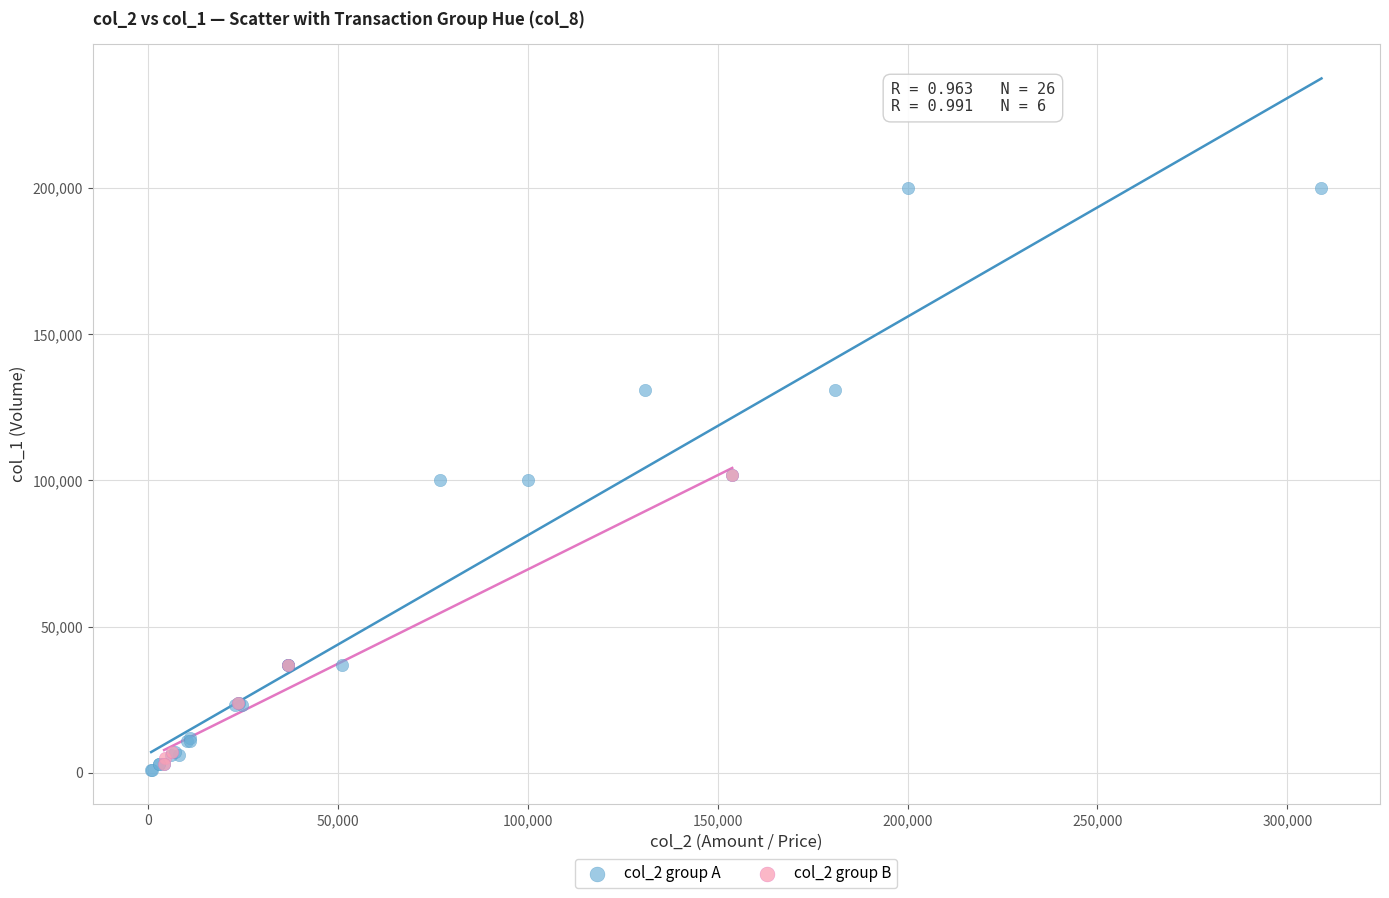

Which series contains the highest Y value?

col_2 group A